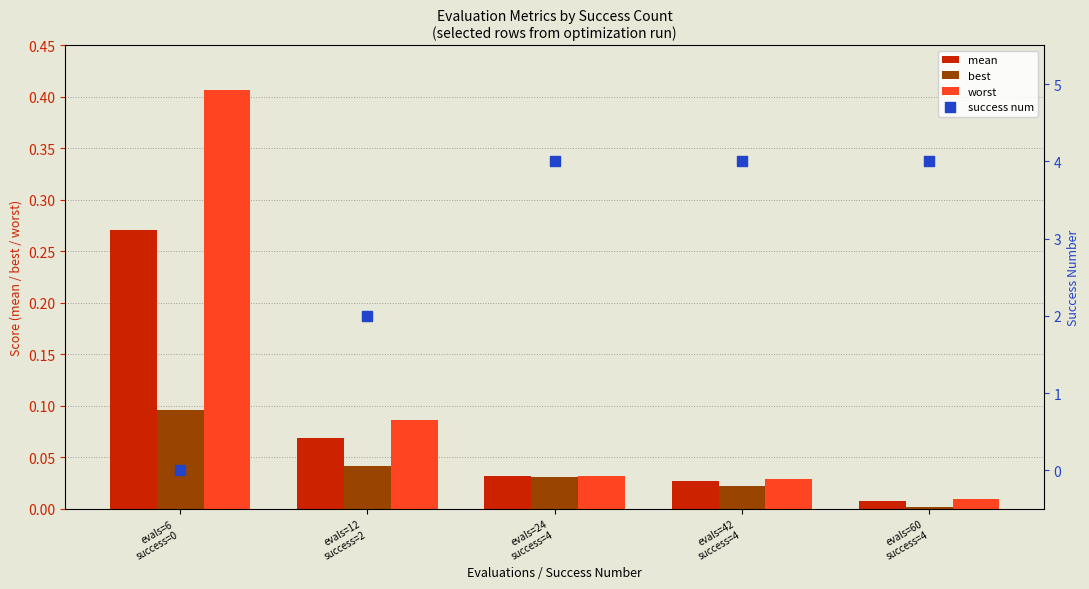

Which series has the widest spread of Y values?

success num